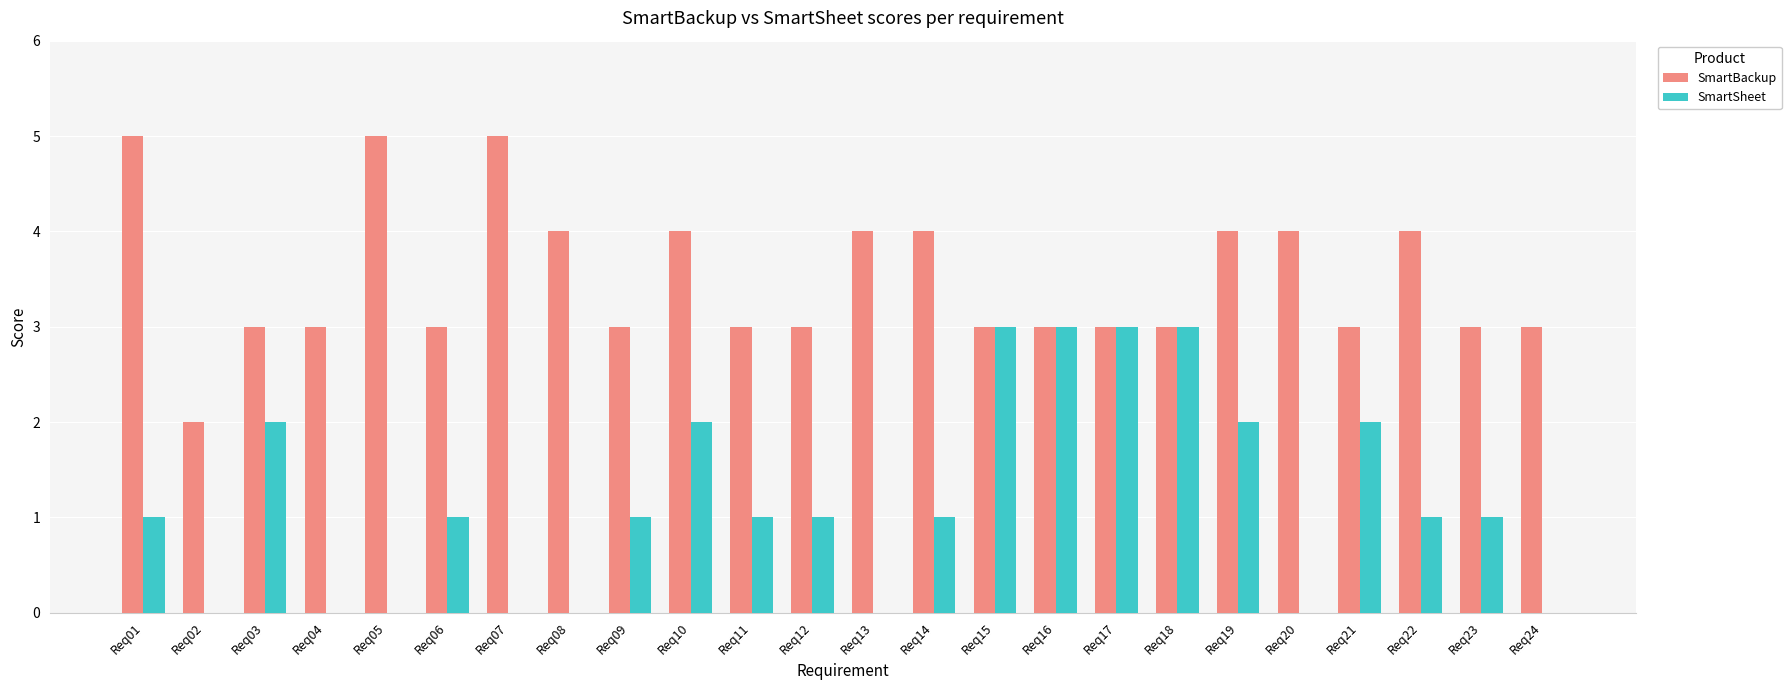

Reading left to right, list all the values displayed in this chart.

SmartBackup: Req01=5	Req02=2	Req03=3	Req04=3	Req05=5	Req06=3	Req07=5	Req08=4	Req09=3	Req10=4	Req11=3	Req12=3	Req13=4	Req14=4	Req15=3	Req16=3	Req17=3	Req18=3	Req19=4	Req20=4	Req21=3	Req22=4	Req23=3	Req24=3
SmartSheet: Req01=1	Req02=0	Req03=2	Req04=0	Req05=0	Req06=1	Req07=0	Req08=0	Req09=1	Req10=2	Req11=1	Req12=1	Req13=0	Req14=1	Req15=3	Req16=3	Req17=3	Req18=3	Req19=2	Req20=0	Req21=2	Req22=1	Req23=1	Req24=0